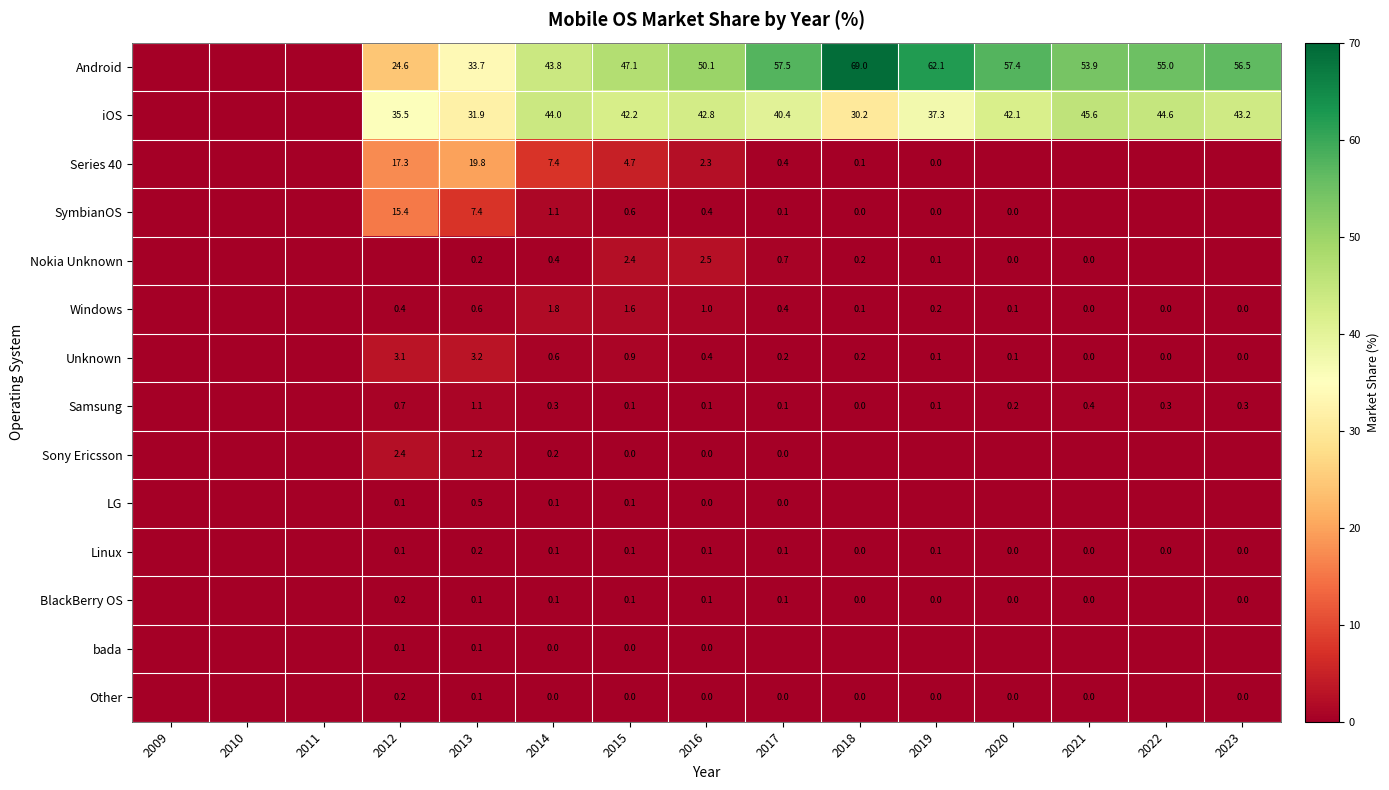

Is it true that Linux equals 0.2 at 2013?

True